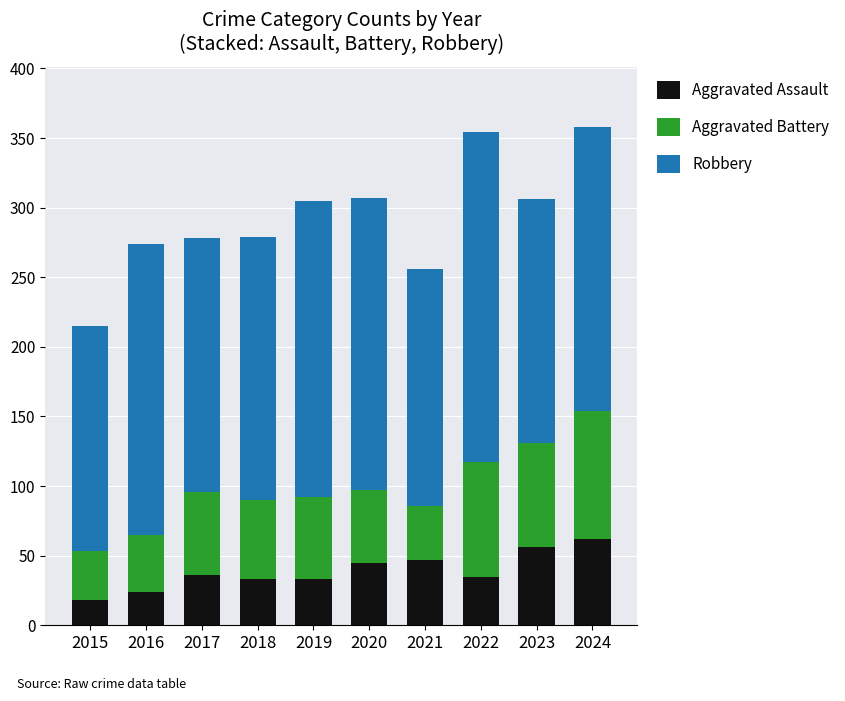

What is the lowest value of the Aggravated Assault series?

18